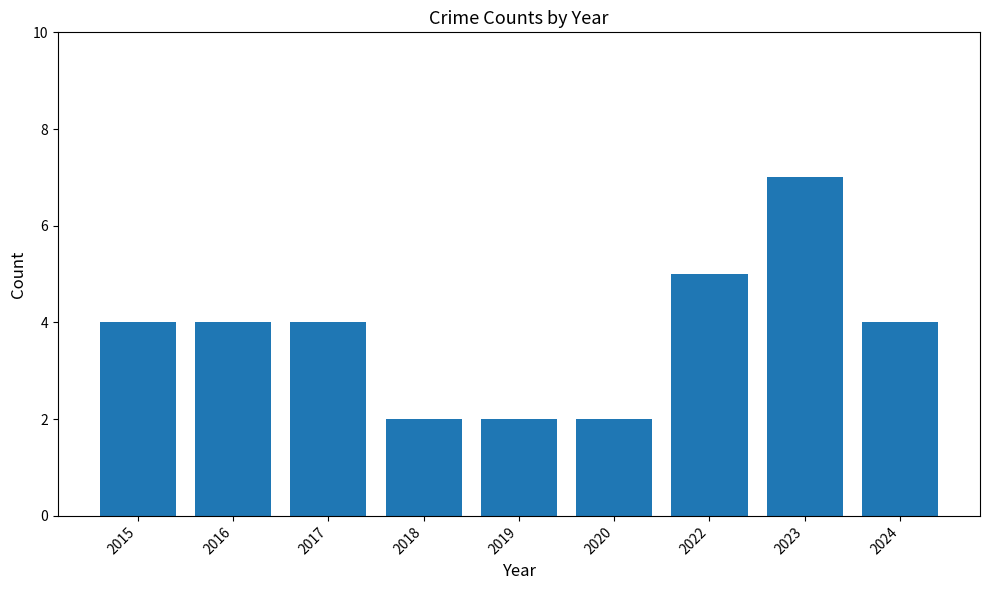

What is the average value?

4